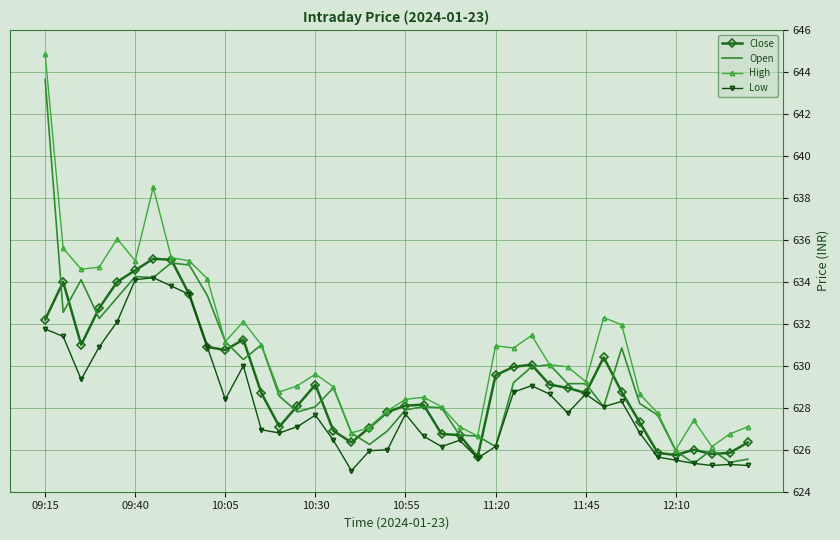

What is the minimum value shown in the chart?

625.0